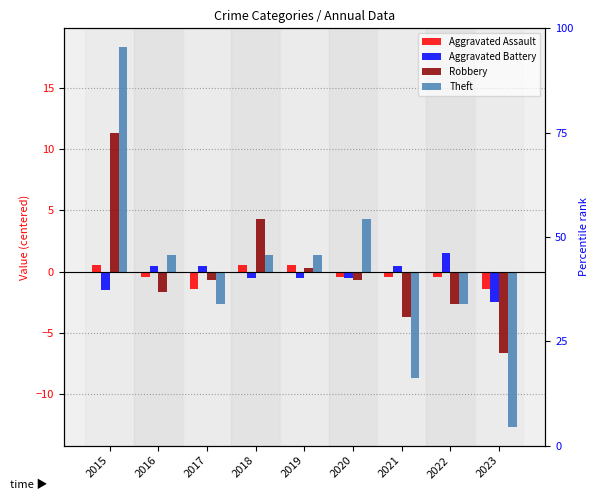

Is the value of Robbery at 2019 greater than the value of Aggravated Battery at 2021?

No